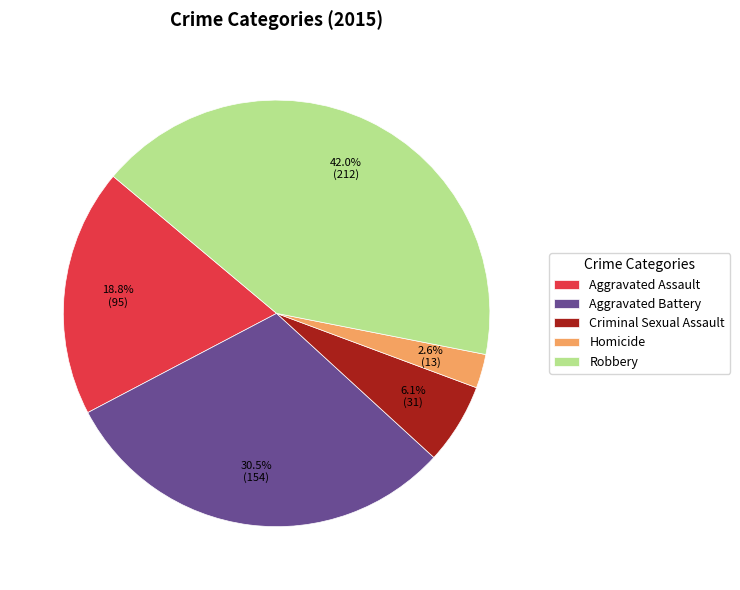

What is the smallest slice in the pie chart?

Homicide